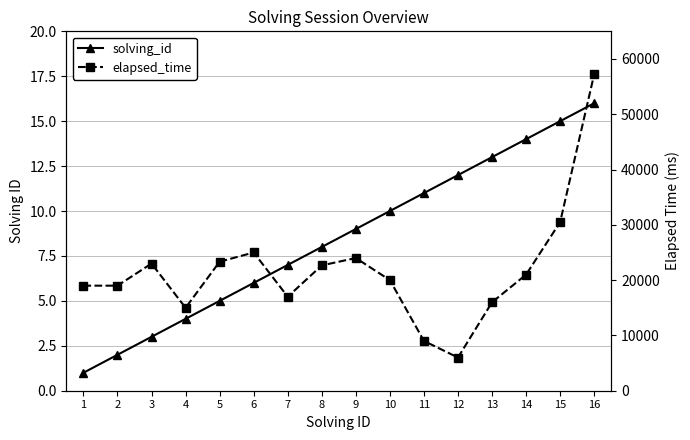

Between 11 and 14, which is larger?

14